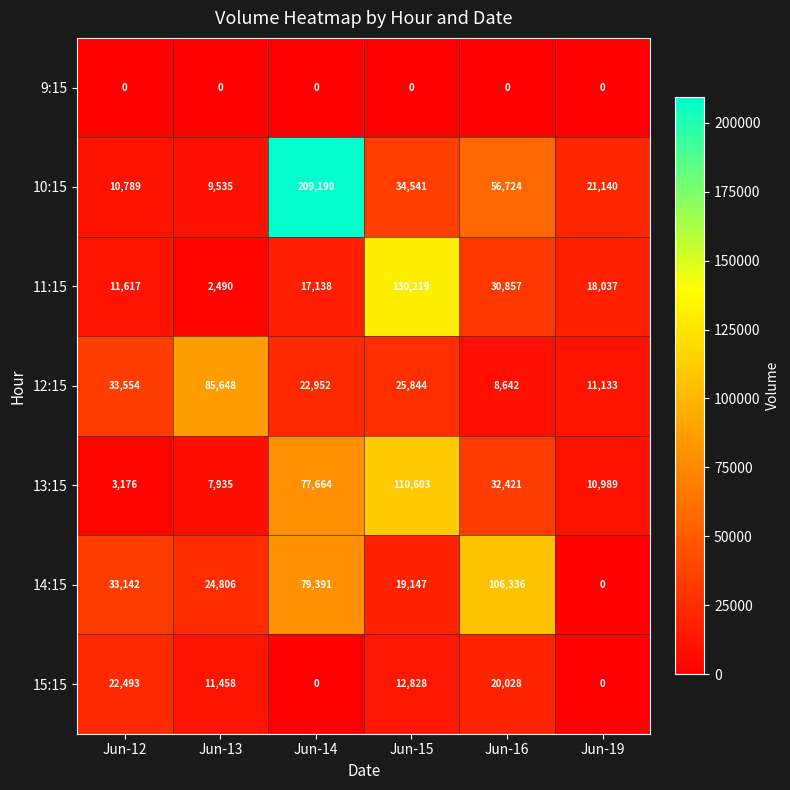

Which series has the widest spread of values?

10:15